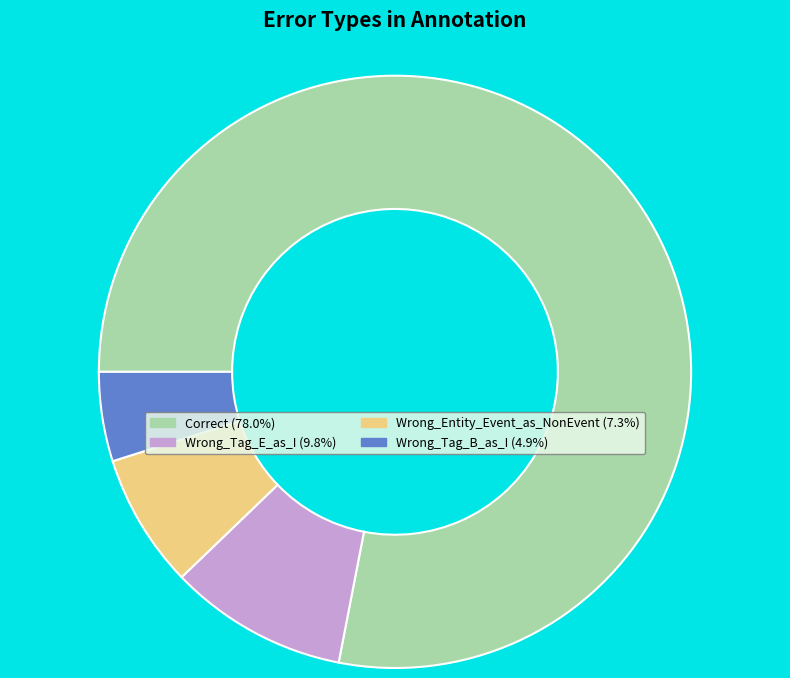

Does any single category account for the majority?

Yes